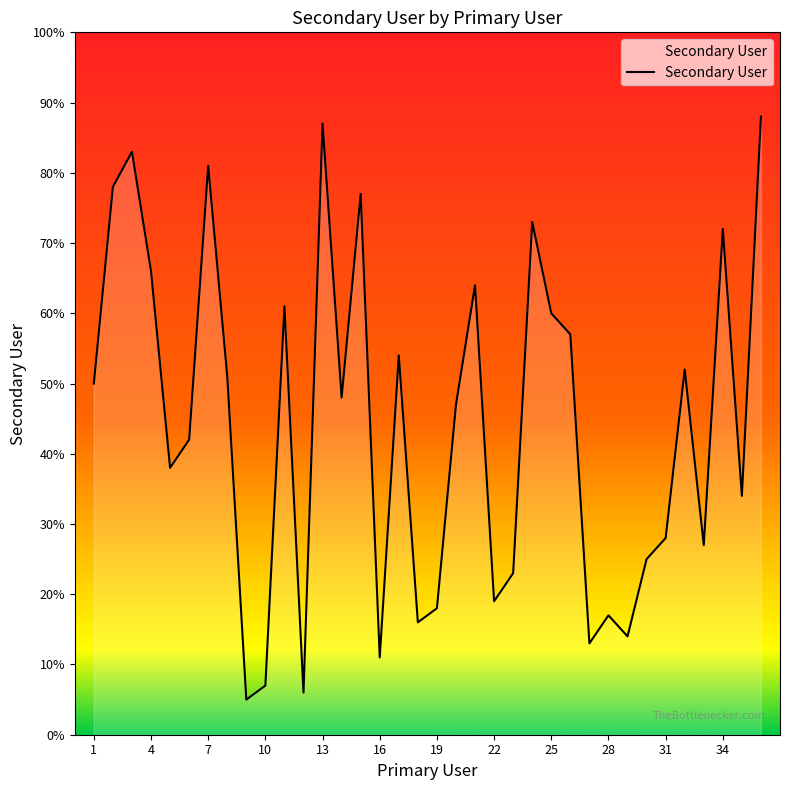

What is the maximum value shown in the chart?

88